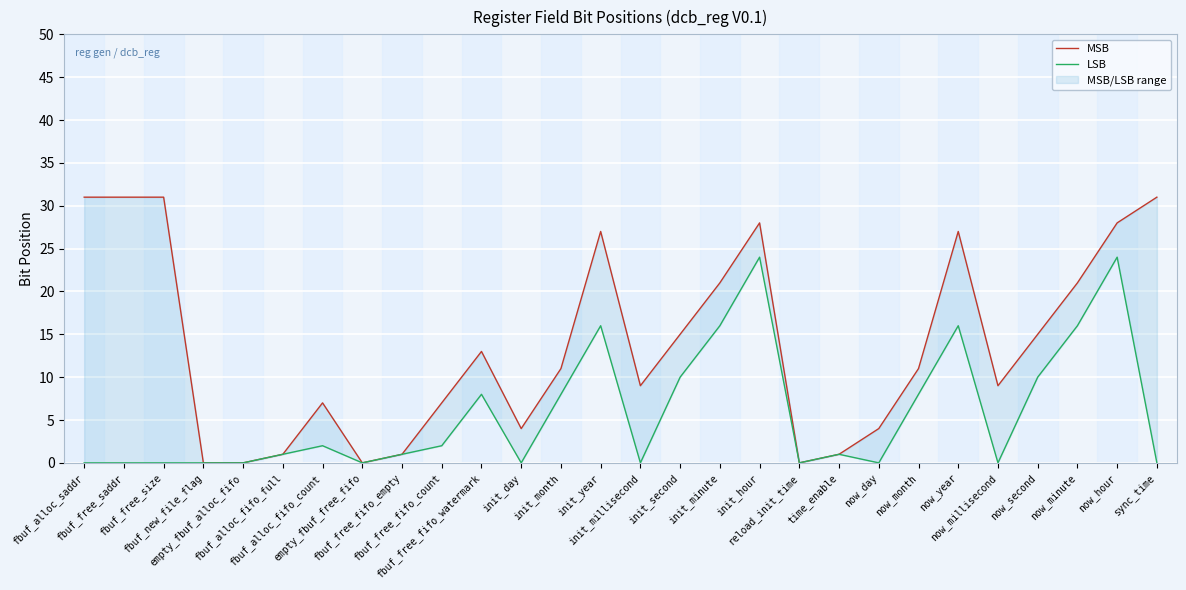

Rank the series by their maximum value, from lowest to highest.

LSB, MSB